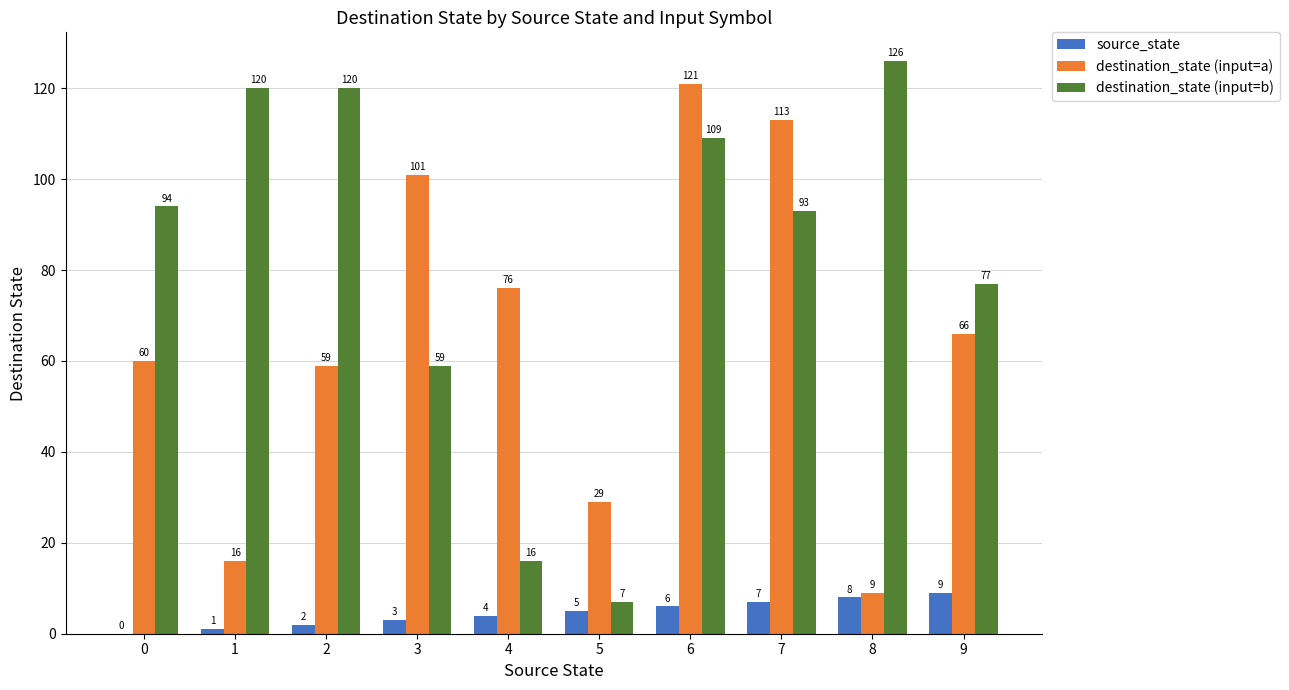

What is the difference between the source_state values at 8 and 0?

8